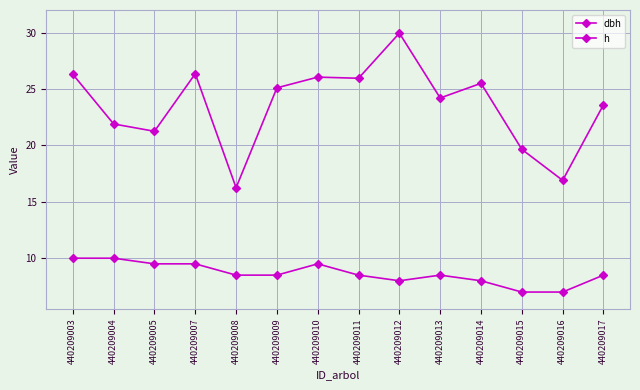

At which category does dbh reach its first local valley?

440209005